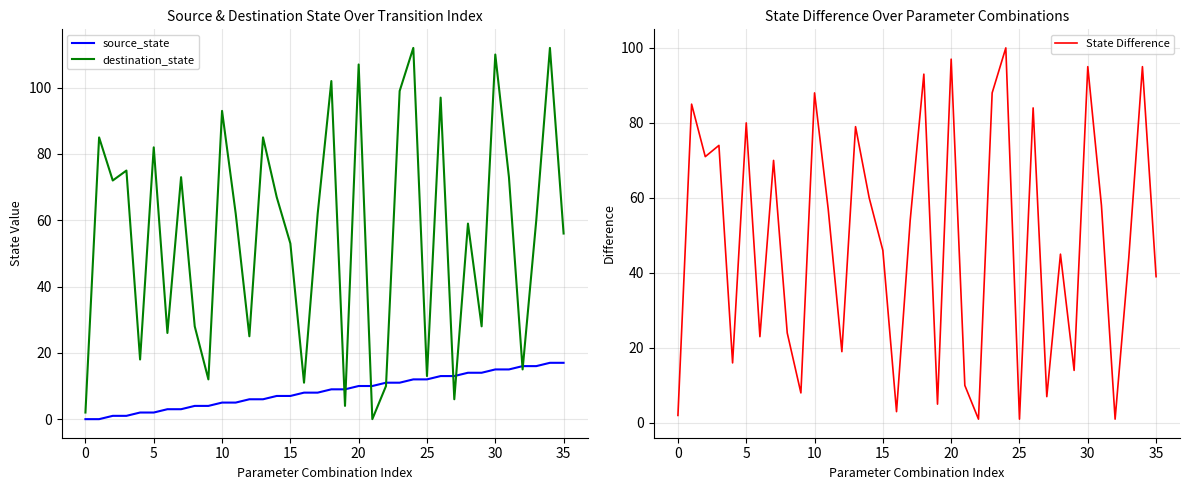

How many times do destination_state and source_state cross each other?

8